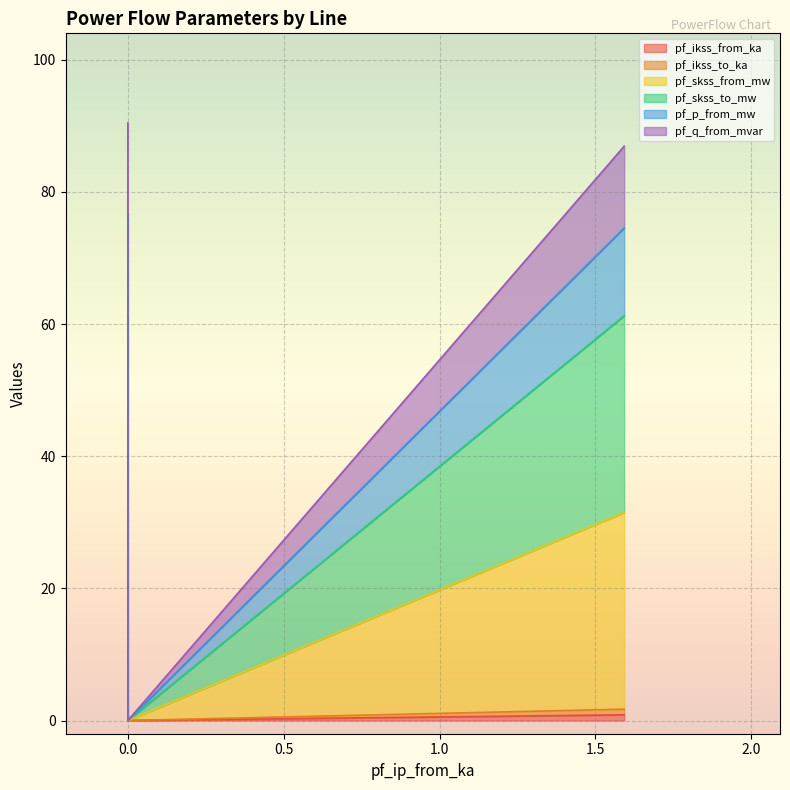

The value of pf_skss_from_mw at 0.0 is 0.0. True or false?

True